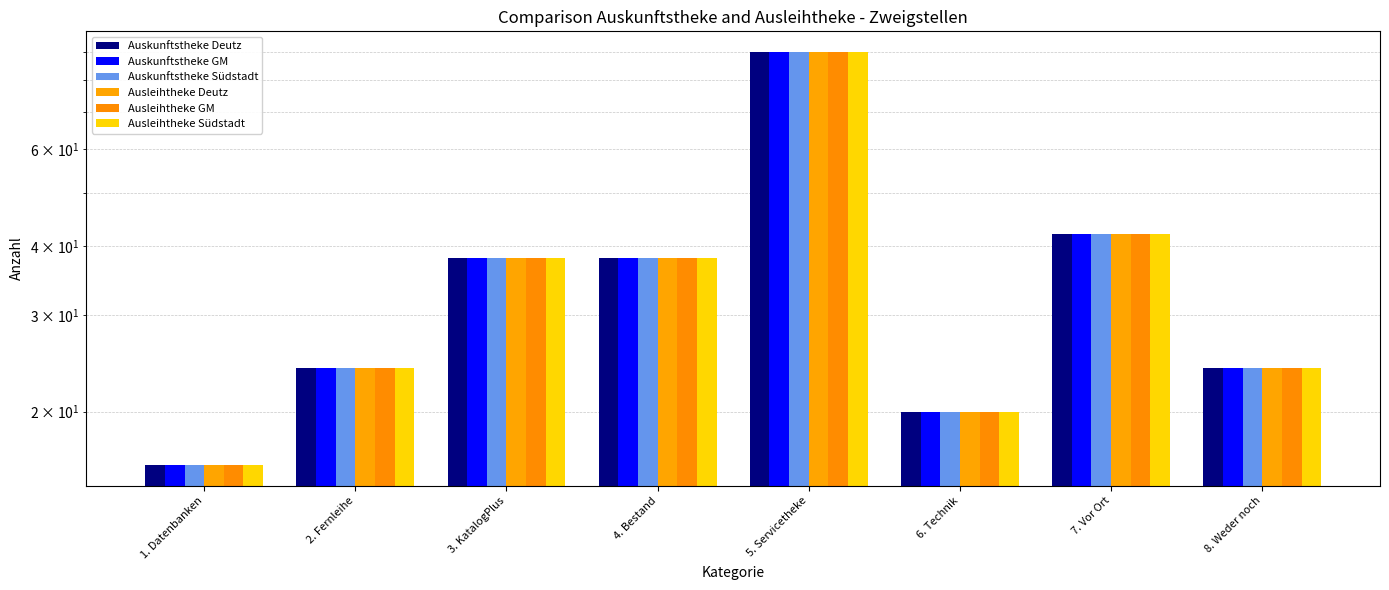

Which series changed the most between 7. Vor Ort and 8. Weder noch?

Auskunftstheke Deutz